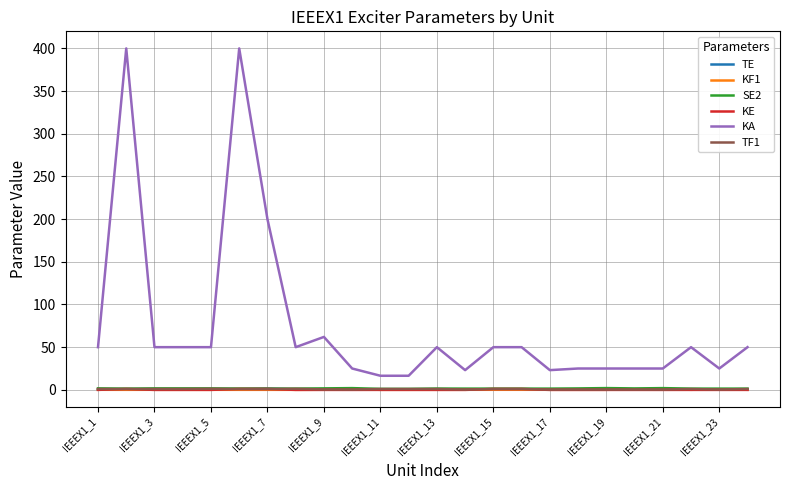

What is the maximum value shown in the chart?

400.0